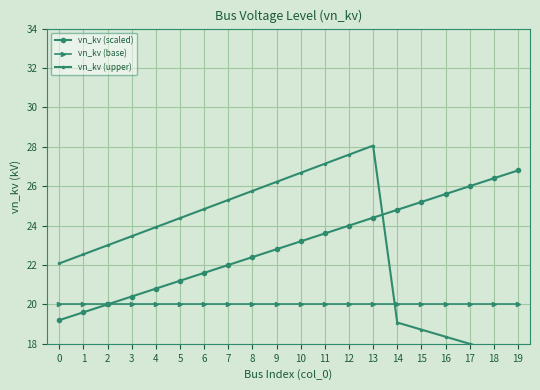

Is the value of vn_kv (upper) at 9 greater than the value of vn_kv (base) at 12?

Yes